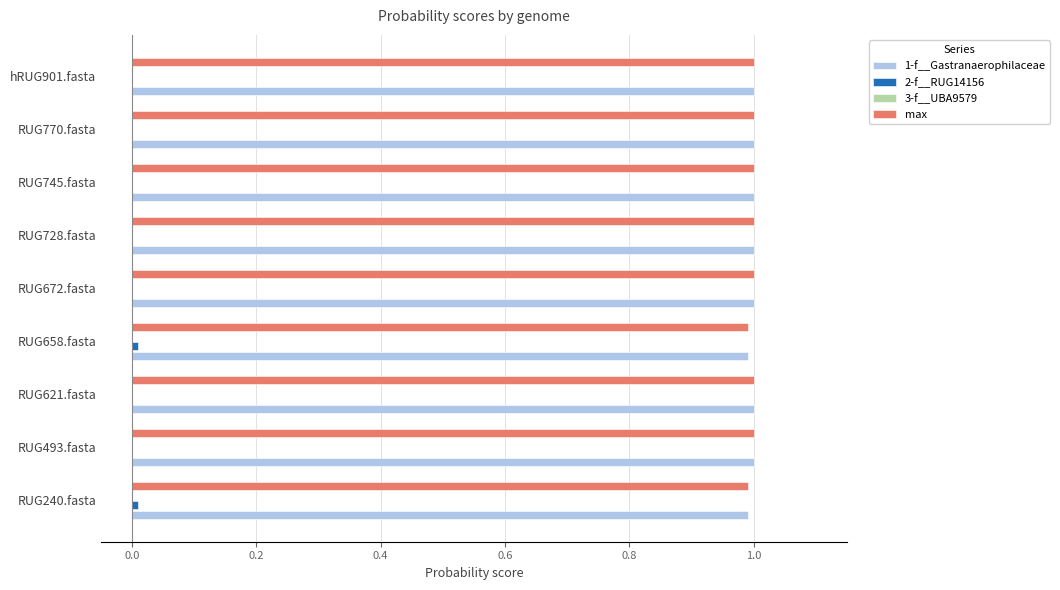

What is the greatest value displayed?

1.0